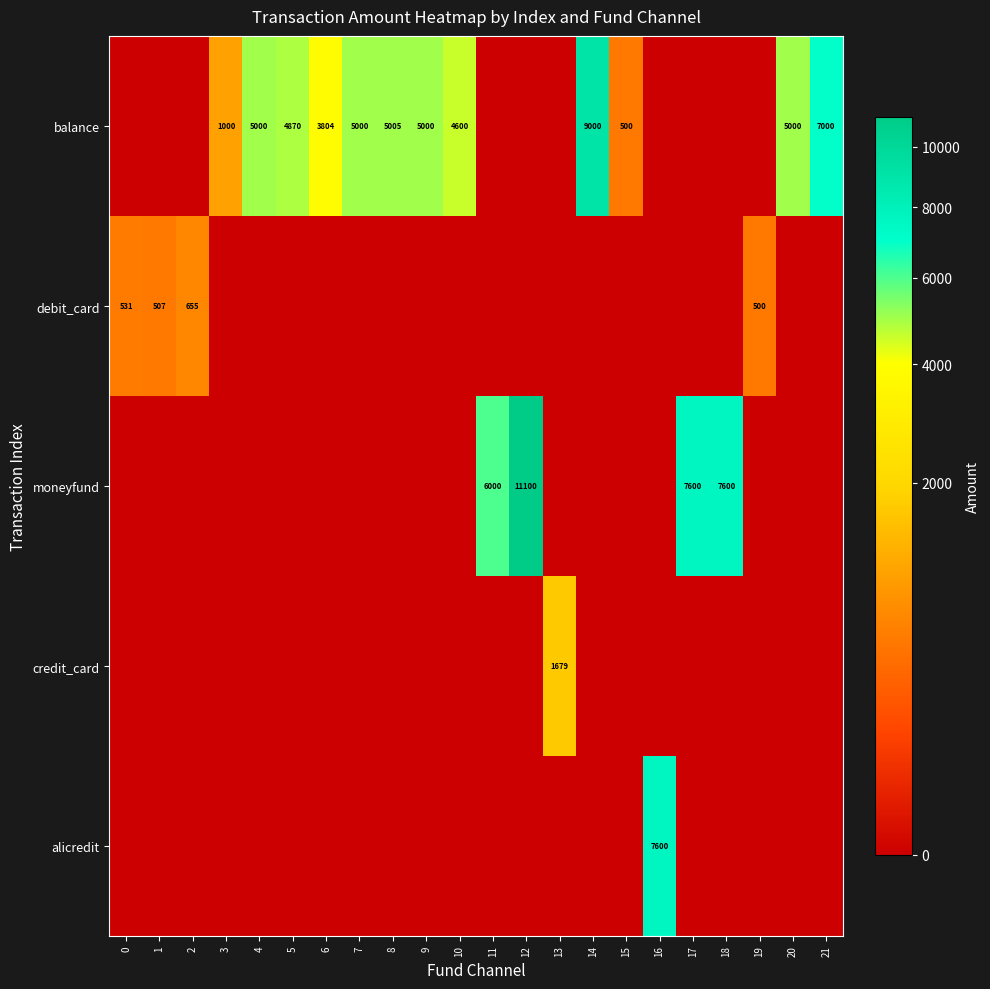

At which category is the sum across all series the highest?

12